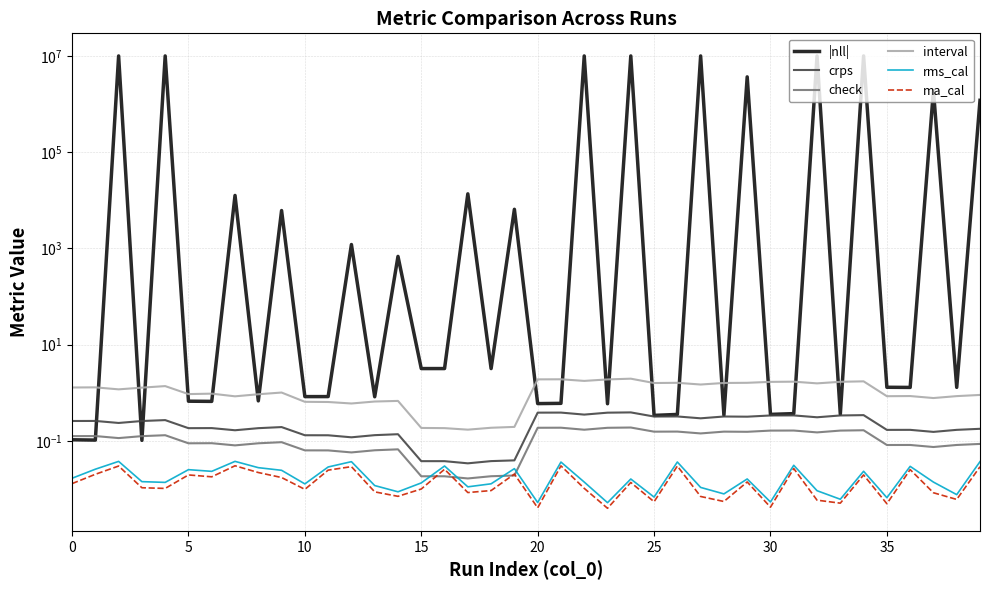

Between 16 and 35, which is larger?

16